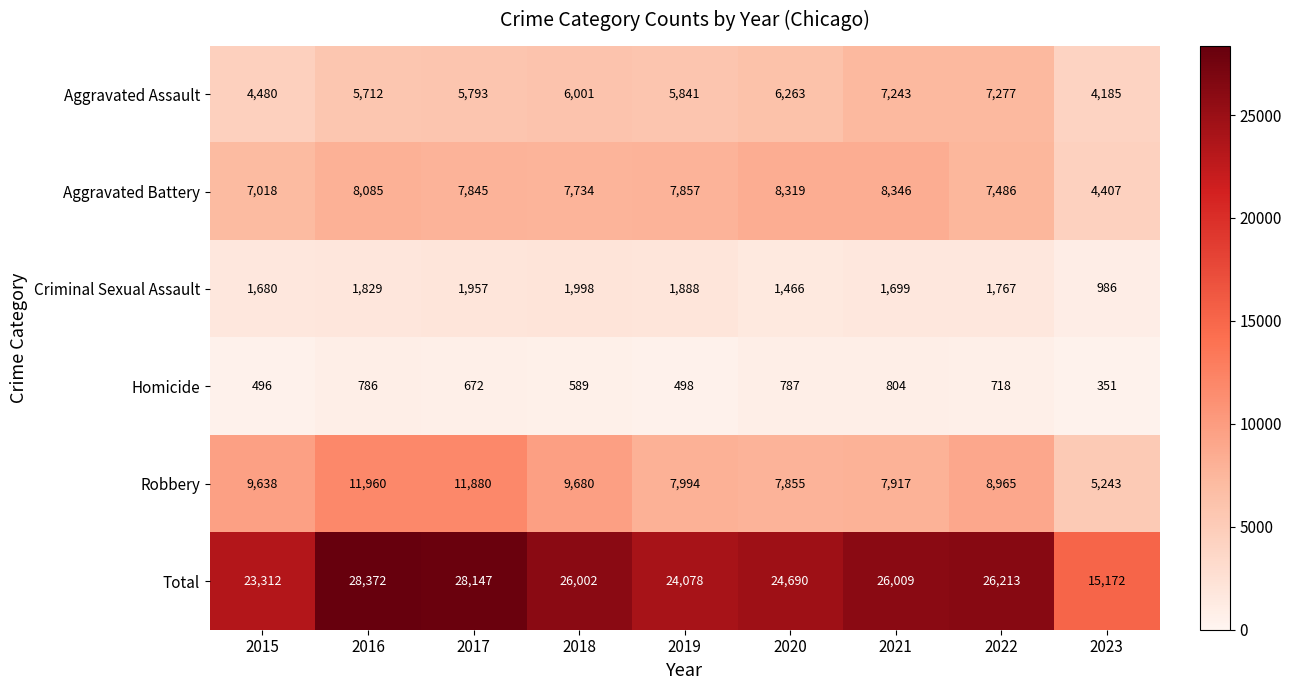

Where is Robbery nearest to the value 8601?

2022